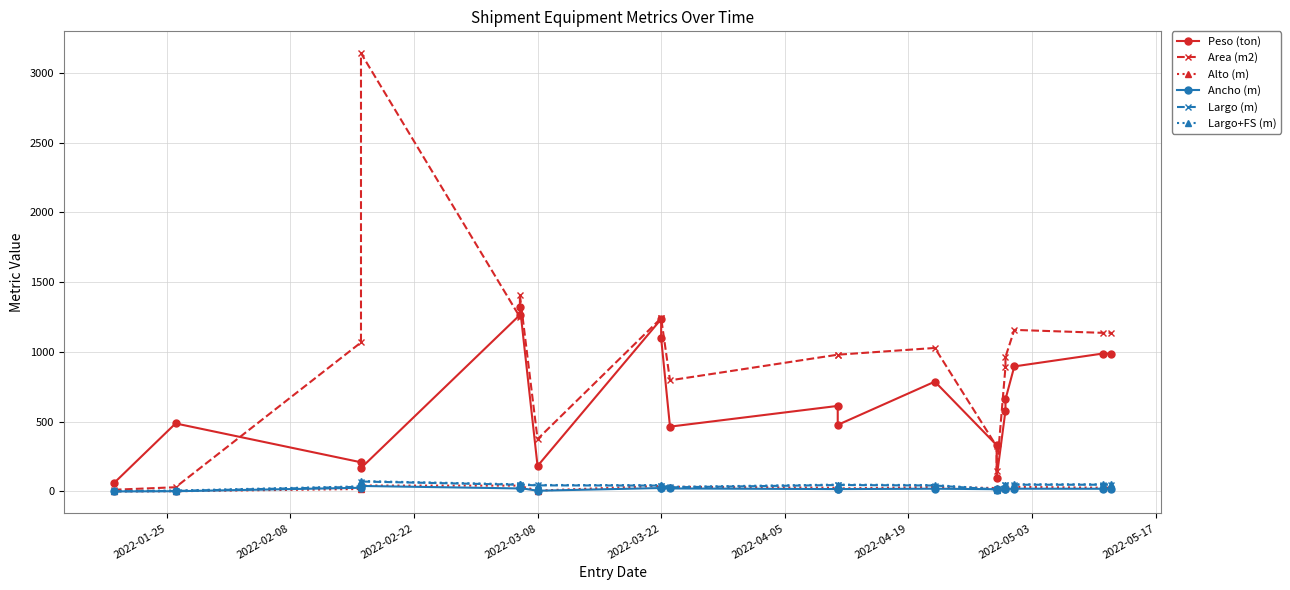

Reading left to right, what are all the values shown in this chart?

Peso (ton): 58.6	487.4	209.0	167.6	1265.0	1324.4	182.5	1235.2	1097.4	464.4	613.0	477.0	787.0	332.0	99.0	579.0	660.0	896.0	988.0	988.0
Area (m2): 12.0	30.1	1067.8	3140.3	1249.5	1407.6	375.0	1242.0	1242.0	796.2	980.0	980.0	1028.3	323.0	143.0	893.0	963.5	1157.7	1136.6	1136.6
Alto (m): 0.3	1.5	17.6	42.3	41.6	39.3	6.0	39.8	39.3	33.5	26.5	21.5	31.6	24.5	21.0	22.5	27.0	32.5	27.0	27.0
Ancho (m): 0.3	1.6	26.3	39.4	21.5	24.6	5.1	24.6	24.6	21.5	17.0	17.0	19.6	16.0	8.0	16.0	17.5	19.7	19.2	19.2
Largo (m): 0.7	3.6	33.4	71.2	48.0	48.0	43.4	42.0	42.0	29.5	46.0	46.0	42.5	14.0	10.0	44.0	44.0	48.0	48.2	48.2
Largo+FS (m): 3.6	6.6	36.4	74.2	51.0	51.0	46.4	45.0	45.0	32.5	49.0	49.0	45.5	17.0	13.0	47.0	47.0	51.0	51.2	51.2